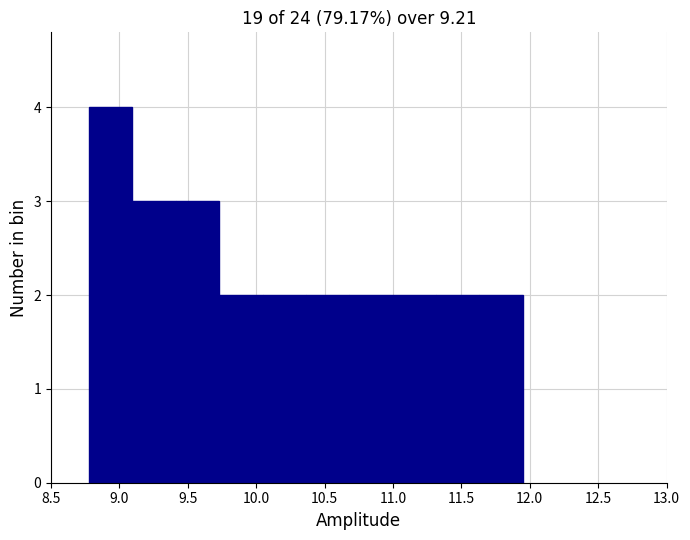

Which range on the x-axis has the tallest bar?

8.80 to 9.10